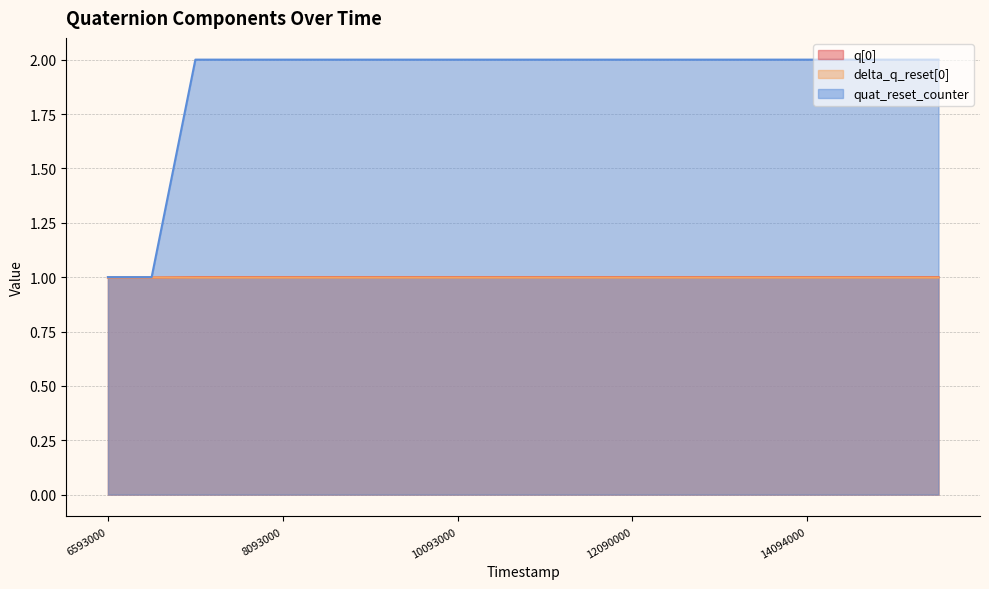

What are all the series names shown in the legend?

q[0], delta_q_reset[0], quat_reset_counter